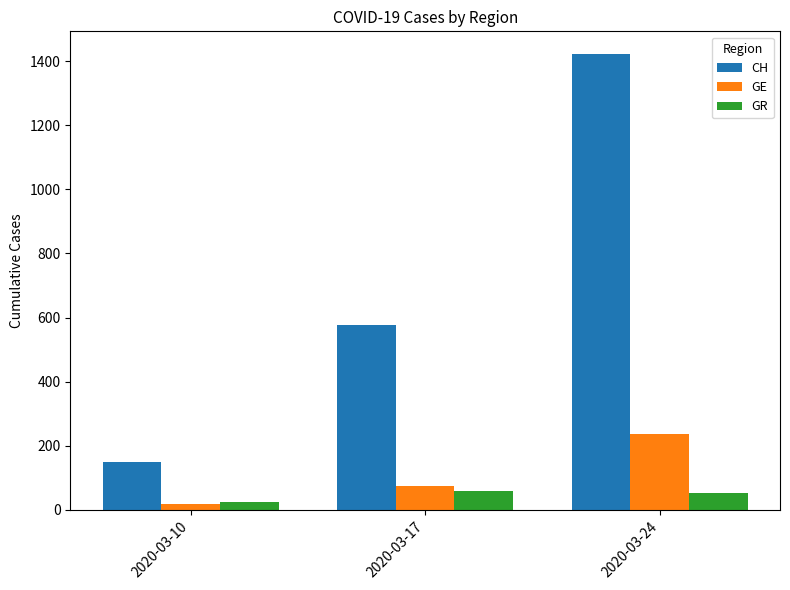

Is it true that CH equals 249 at 2020-03-10?

False